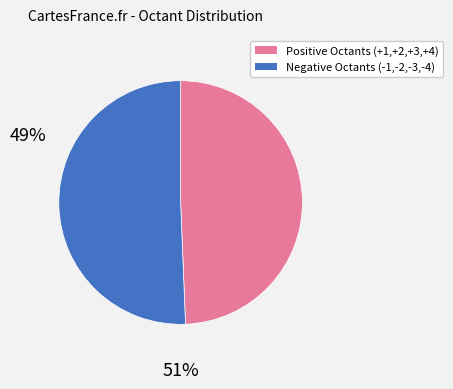

Does any single category account for the majority?

Yes